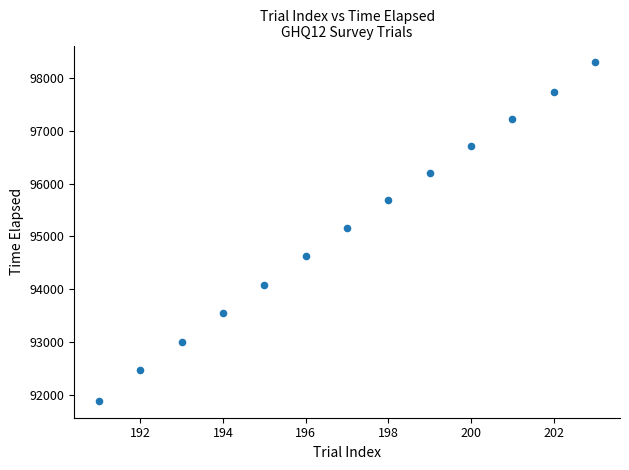

What is the range of Y values (max minus min)?

6413